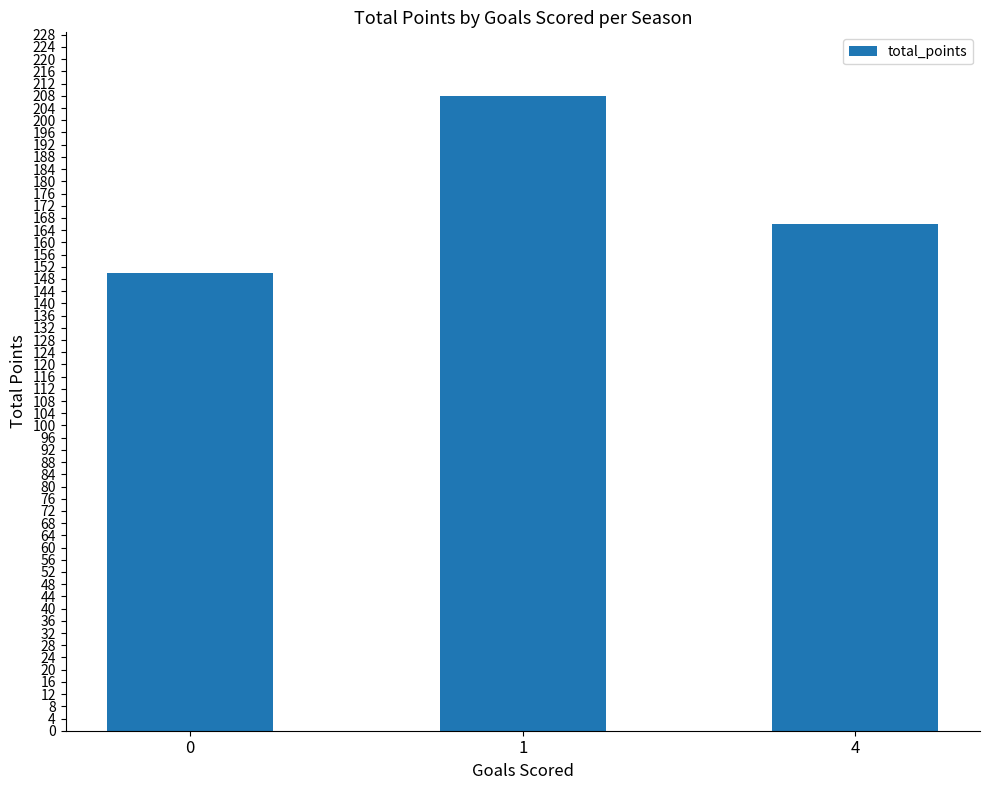

Is it true that the value at 4 is 166?

True